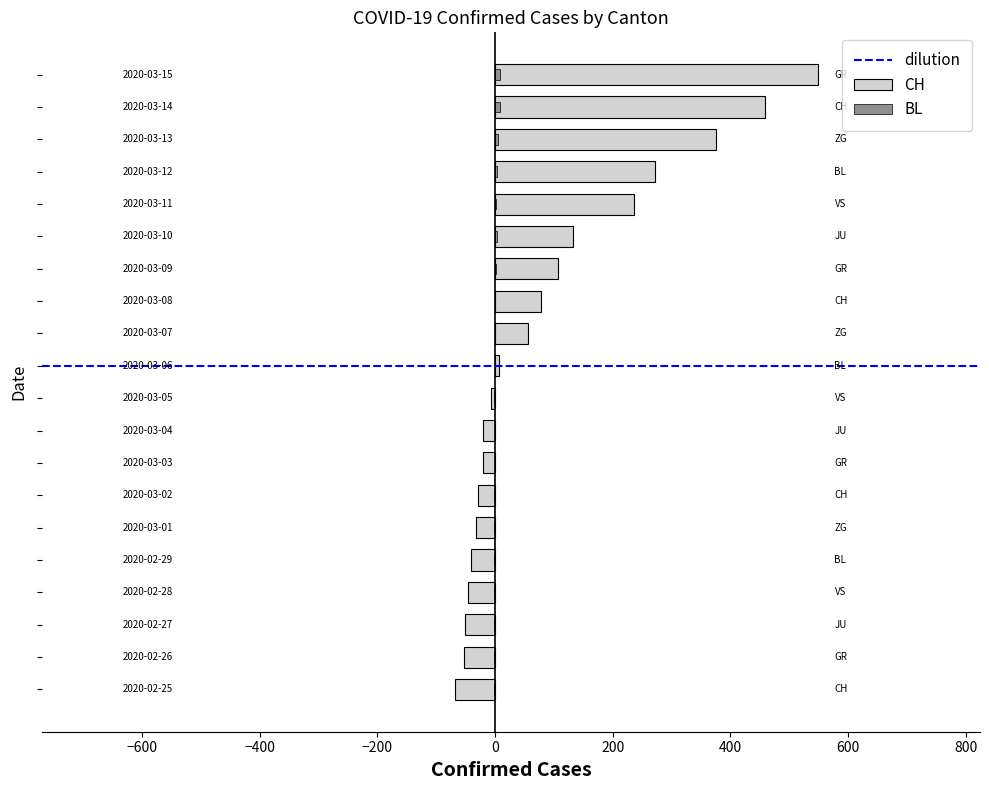

True or false: VS has a value of -38 at 2020-02-27.

False